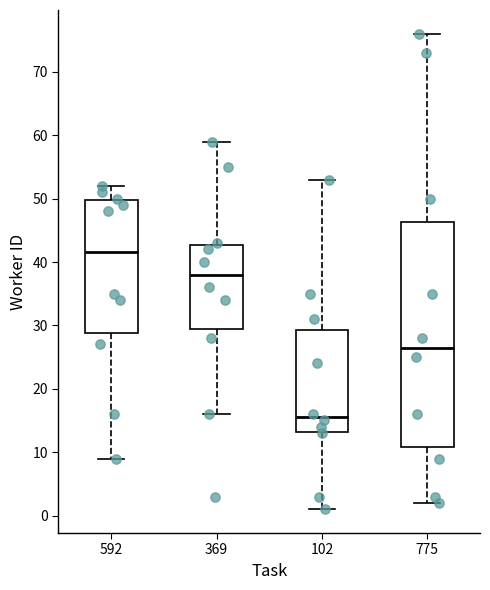

Reading left to right, read every box against the y-axis: the position of its median line, the range the box covers, and the ends of its whiskers. The values are not printed on the chart, so give them approximately, as read against the axis.

592: median 42, box 29 to 50, whiskers 9 to 52
369: median 38, box 30 to 43, whiskers 16 to 59
102: median 16, box 13 to 29, whiskers 1 to 53
775: median 27, box 11 to 46, whiskers 2 to 76